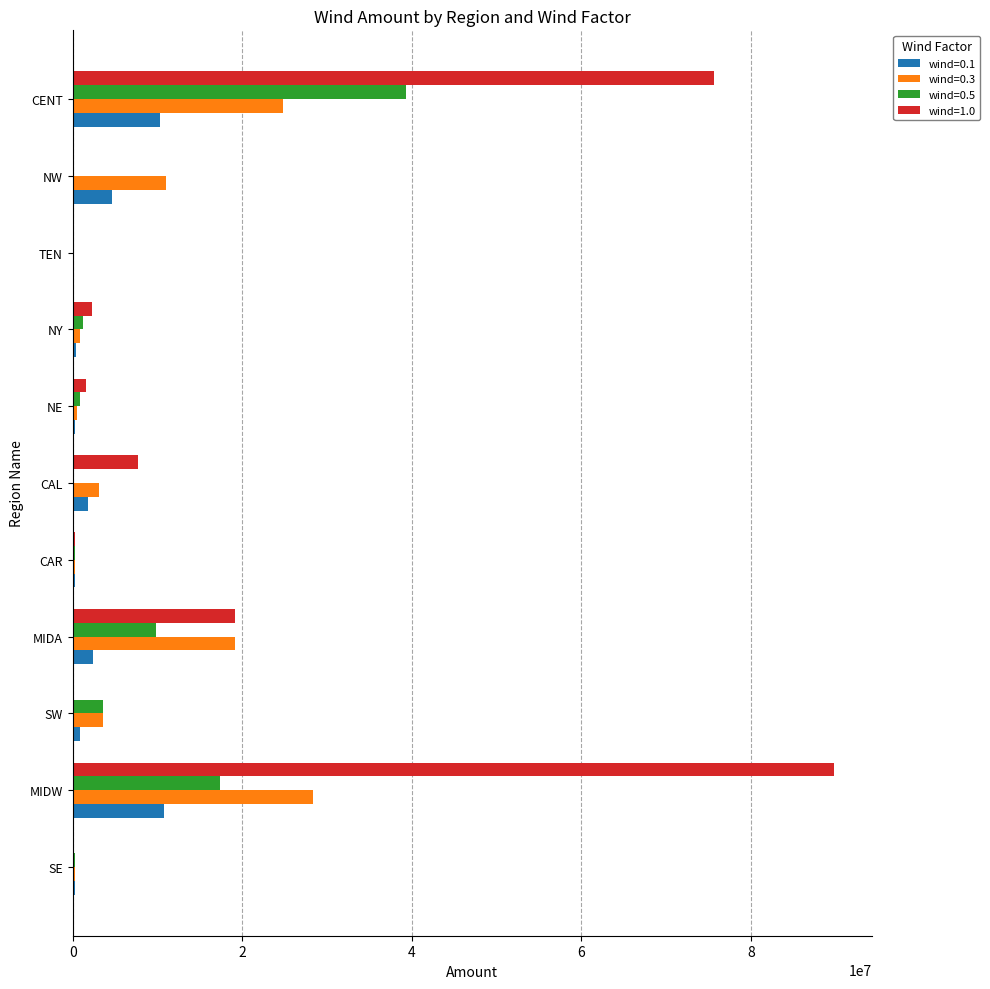

The wind=0.5 series shows 4391390.6 at MIDA. True or false?

False